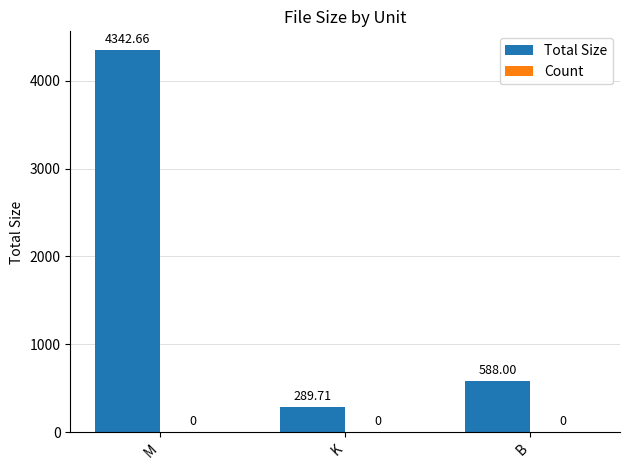

How many distinct data groups are displayed?

1